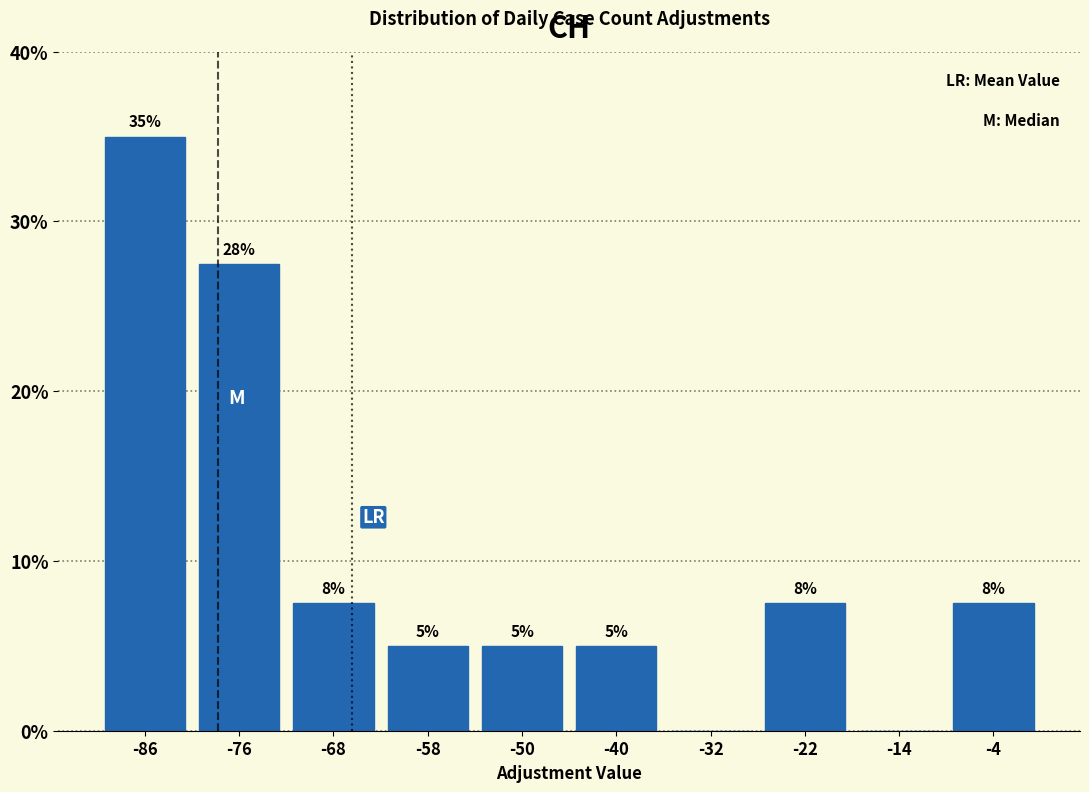

Over which range of the x-axis is the bar tallest?

-90 to -81